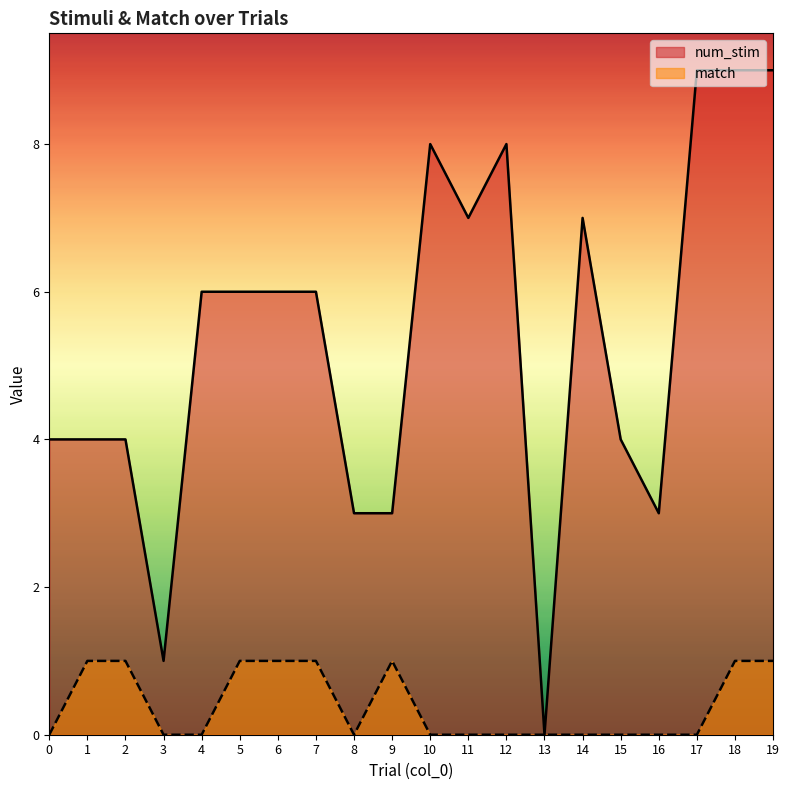

Does the chart display data point markers on the line(s)?

No